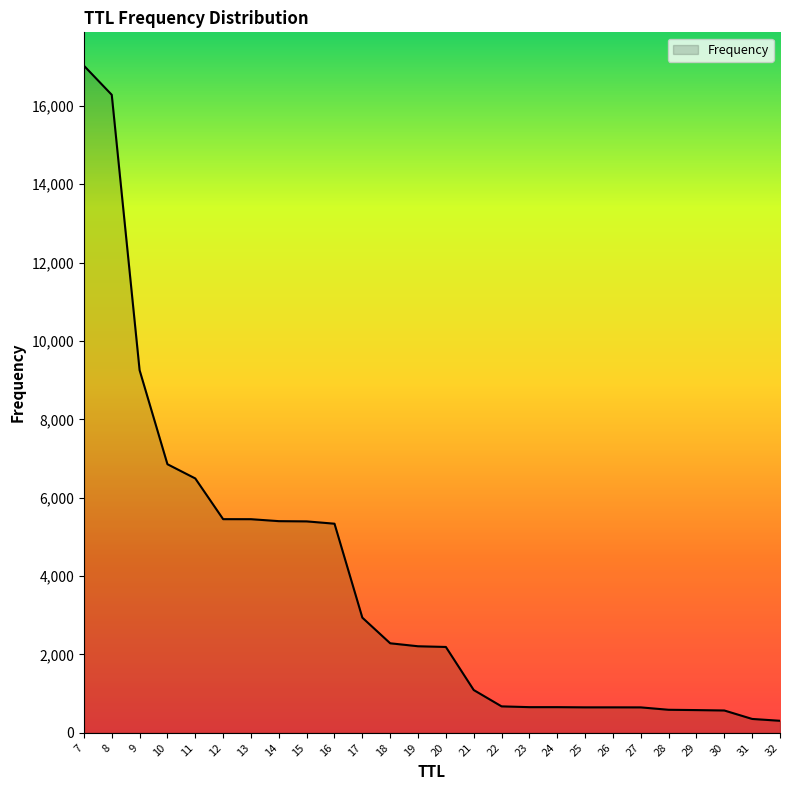

How many lines are shown in the chart?

1